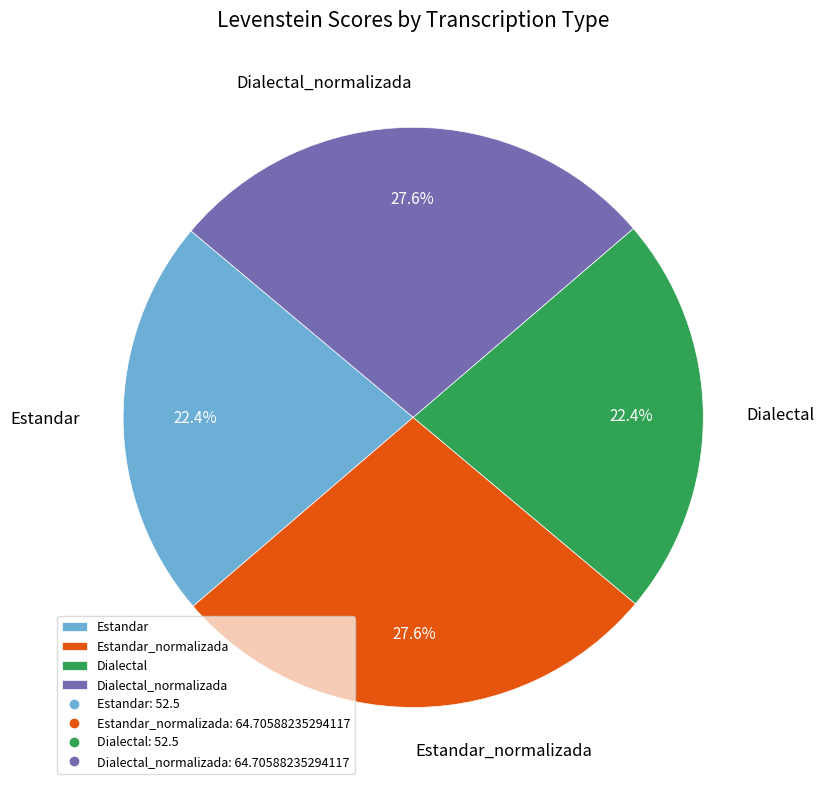

Does Dialectal account for over 50% of the chart?

No